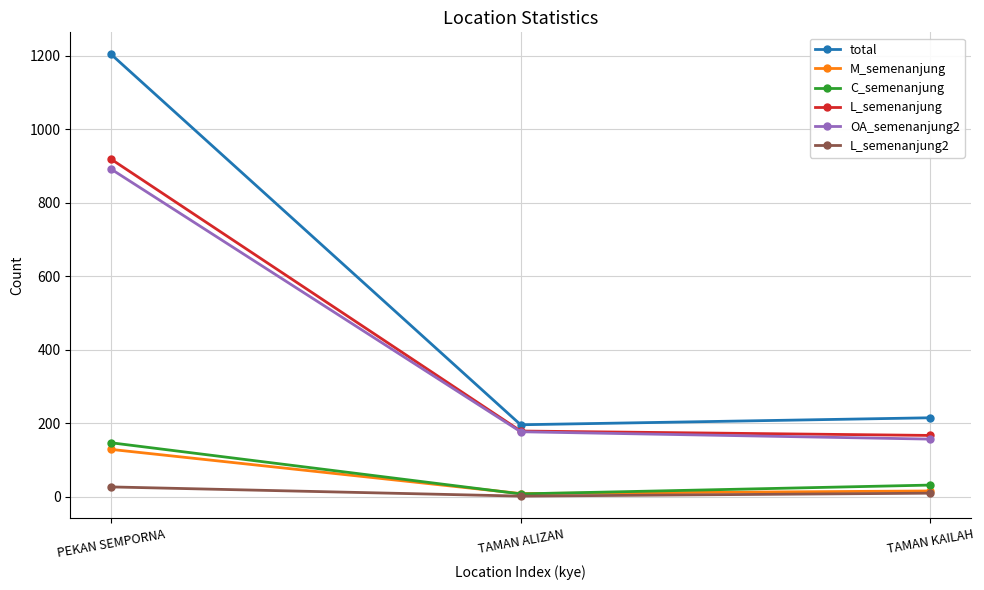

Count the number of data series in this chart.

6